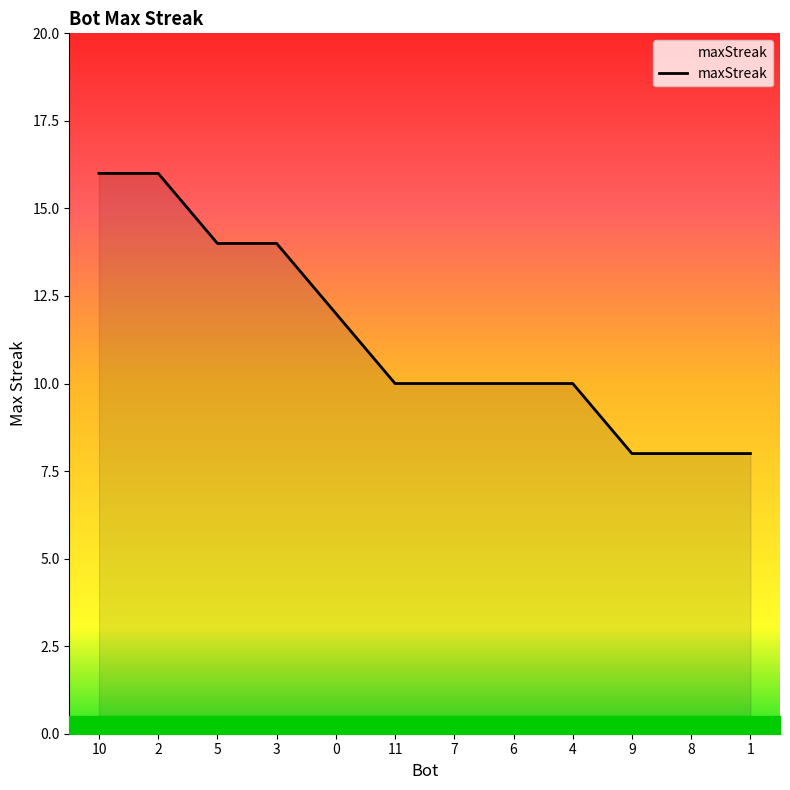

What position from the left is 2?

2